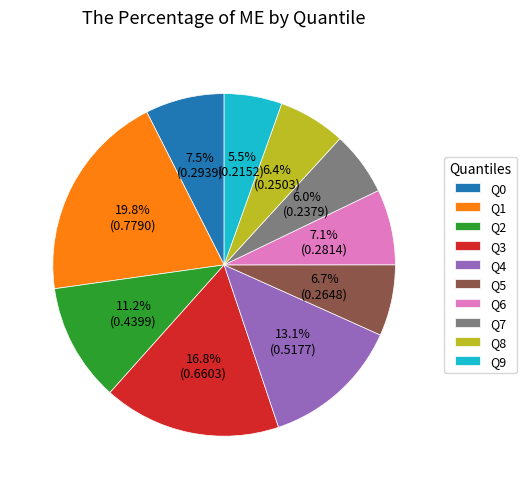

How many slices are in this pie chart?

10